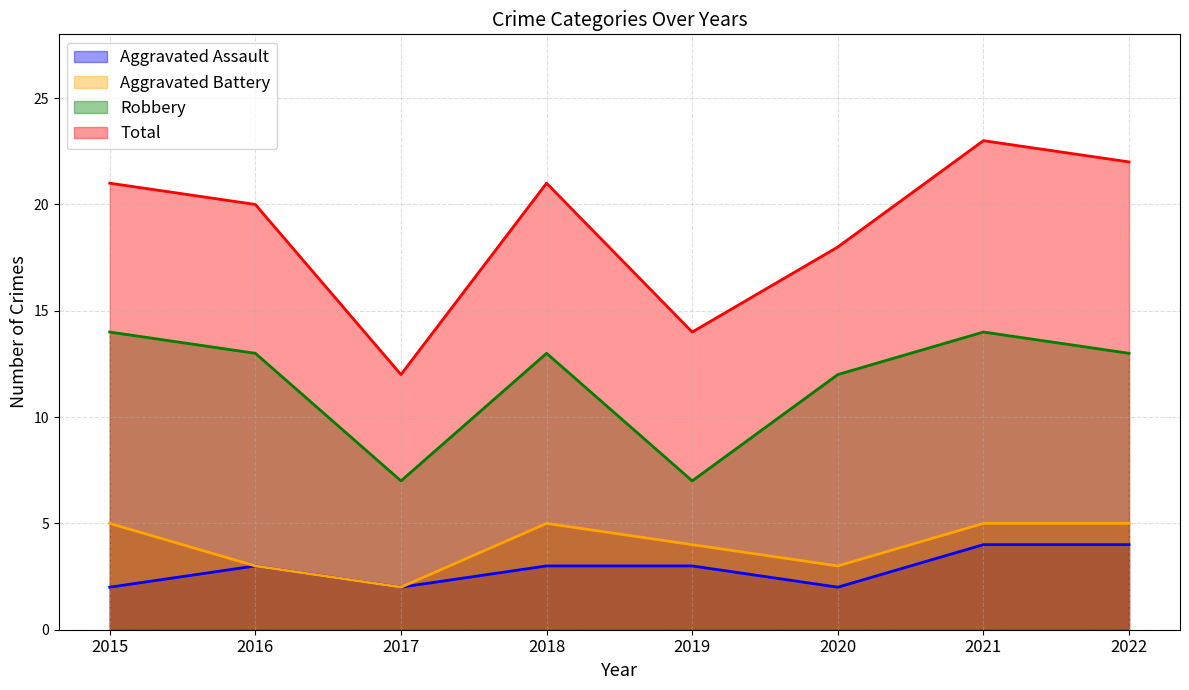

What is the average value of the Aggravated Assault series?

3